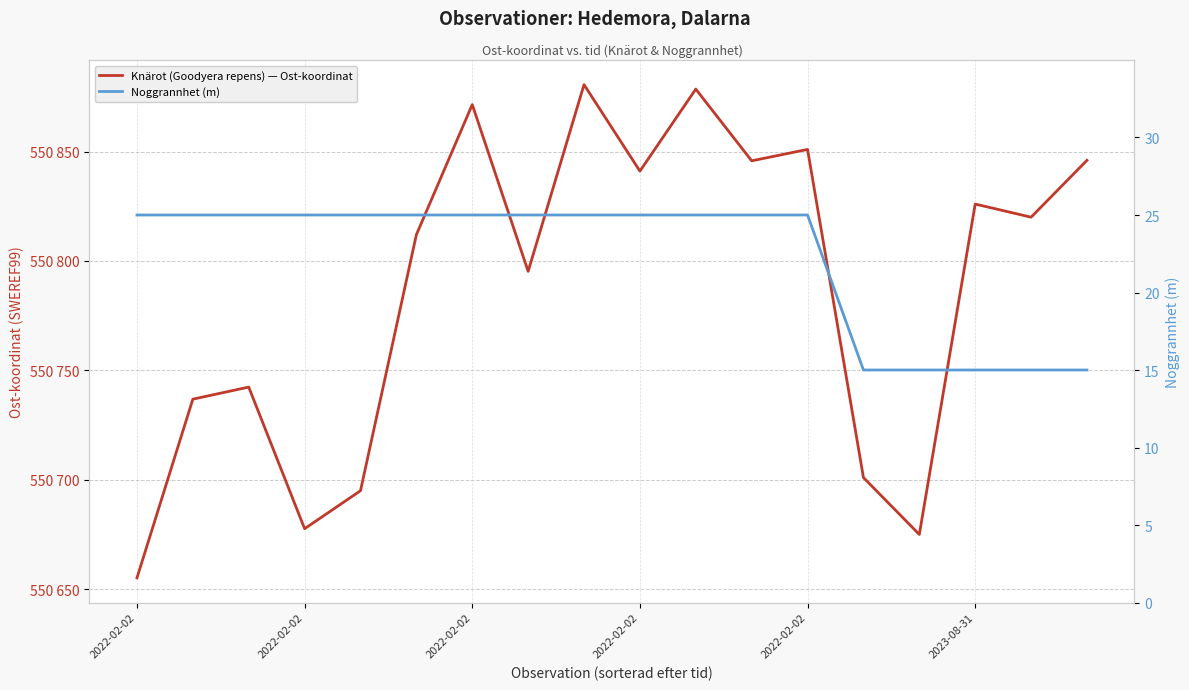

Which has a higher value, 2022-02-02 or 13?

13